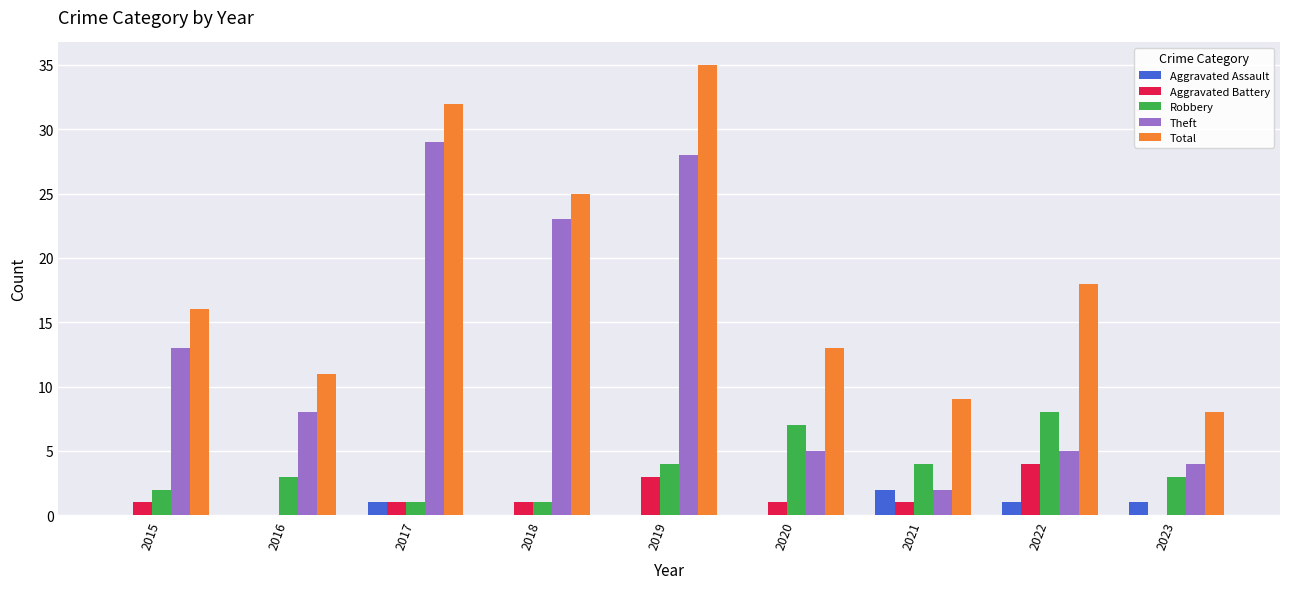

Is the value of Aggravated Battery at 2021 greater than the value of Total at 2022?

No